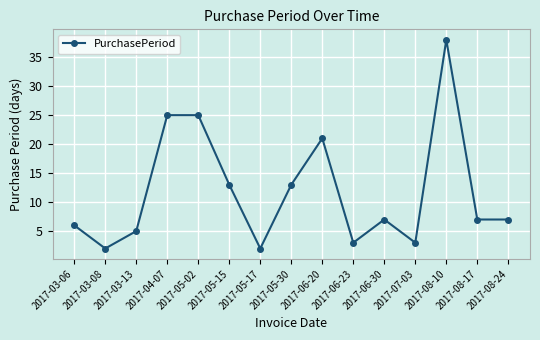

What is the approximate value at 2017-03-13, to the nearest 5?

5